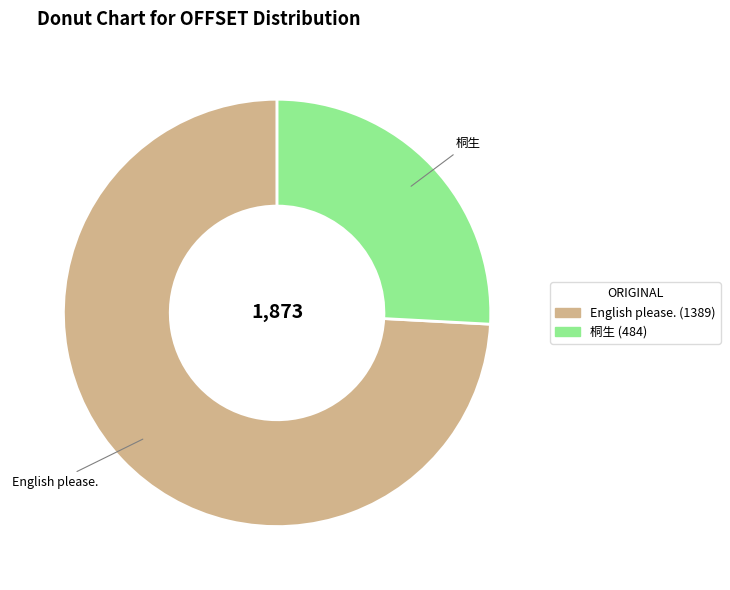

Is it true that 桐生 is 26% of the pie?

True